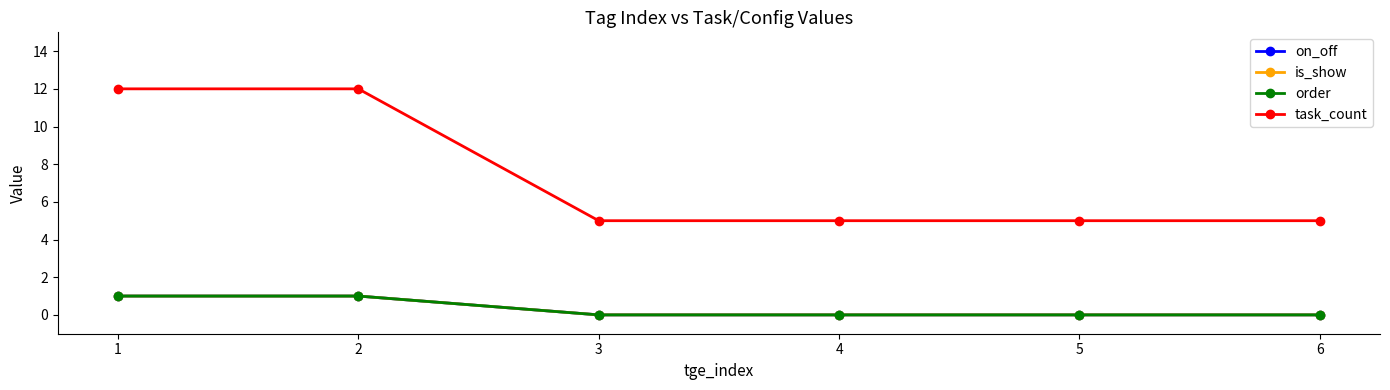

True or false: is_show and task_count cross at least once.

False